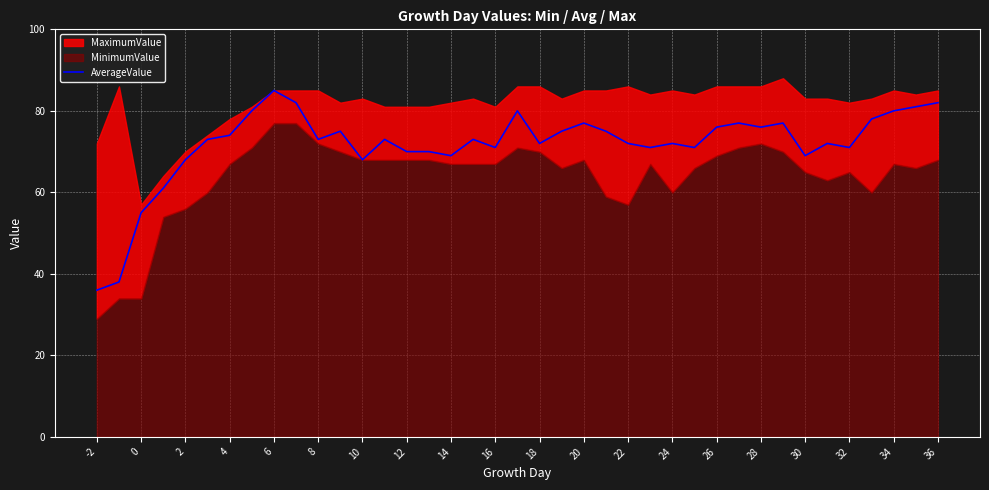

The value of AverageValue at 0 is 55. True or false?

True